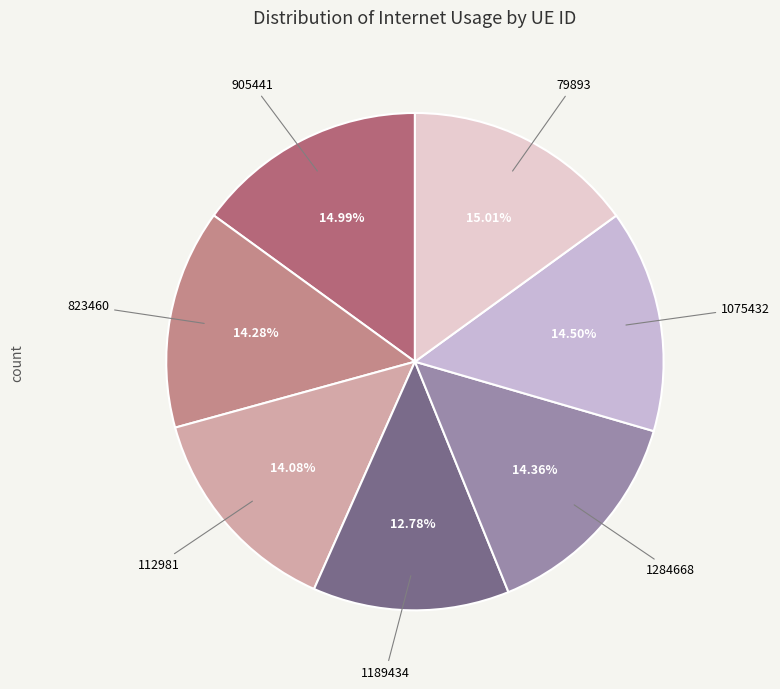

How many segments does this pie chart have?

7